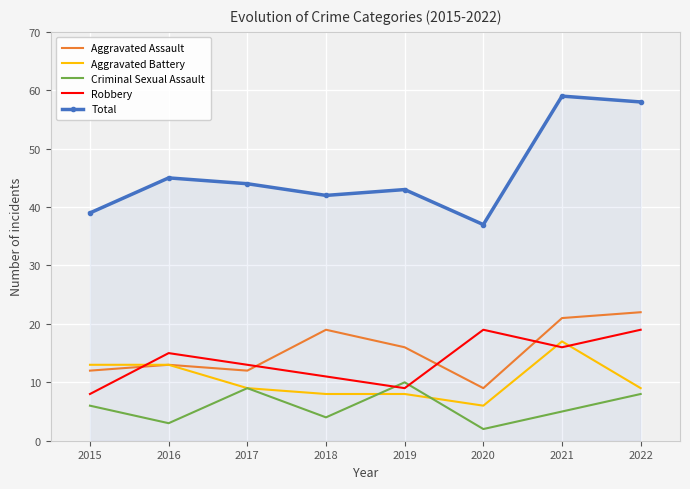

What is the spread (max minus min) of values at 2017?

35